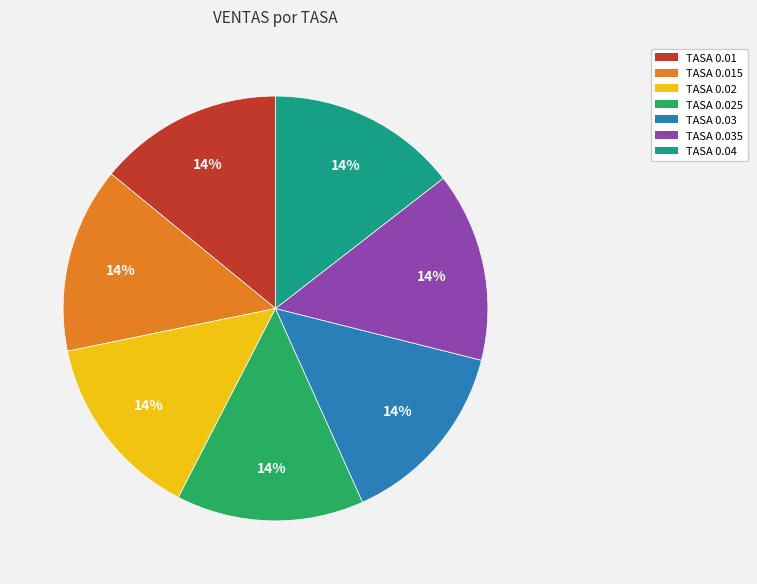

Does any single category account for the majority?

No